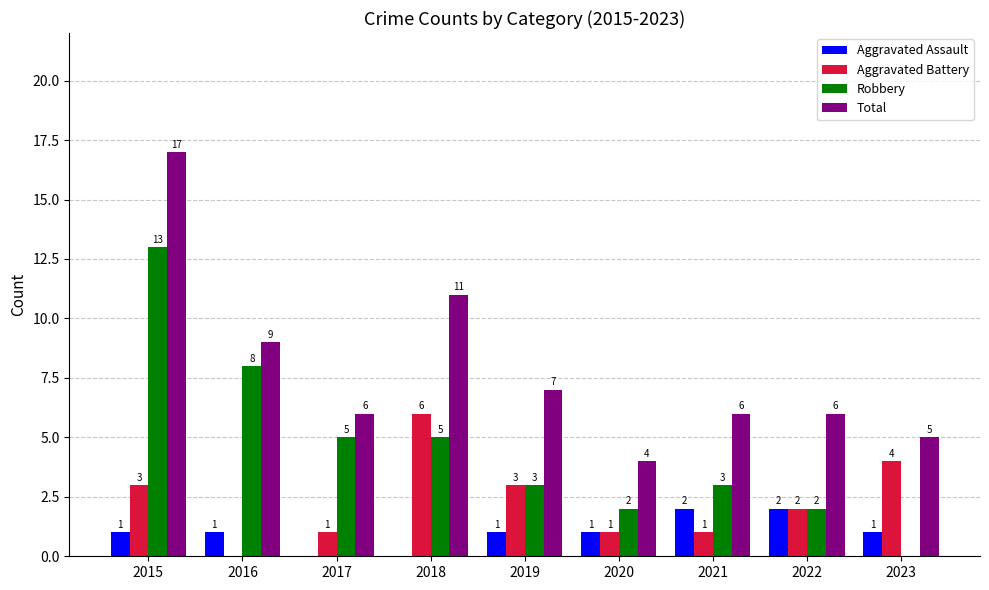

What is the difference between the Aggravated Assault values at 2020 and 2021?

1